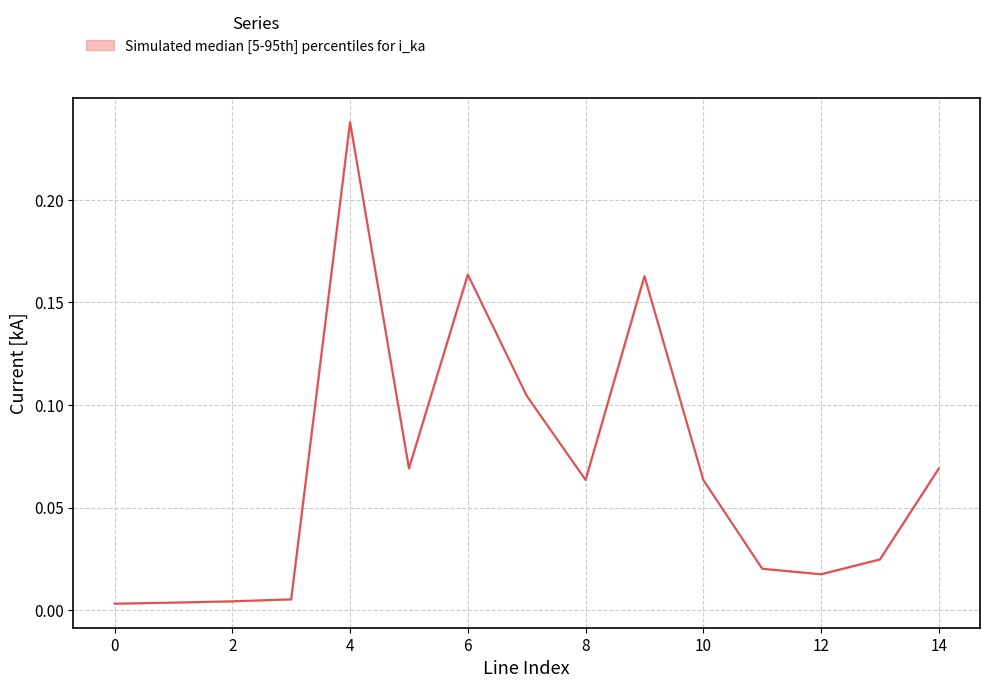

What is the sum of all values?

1.0